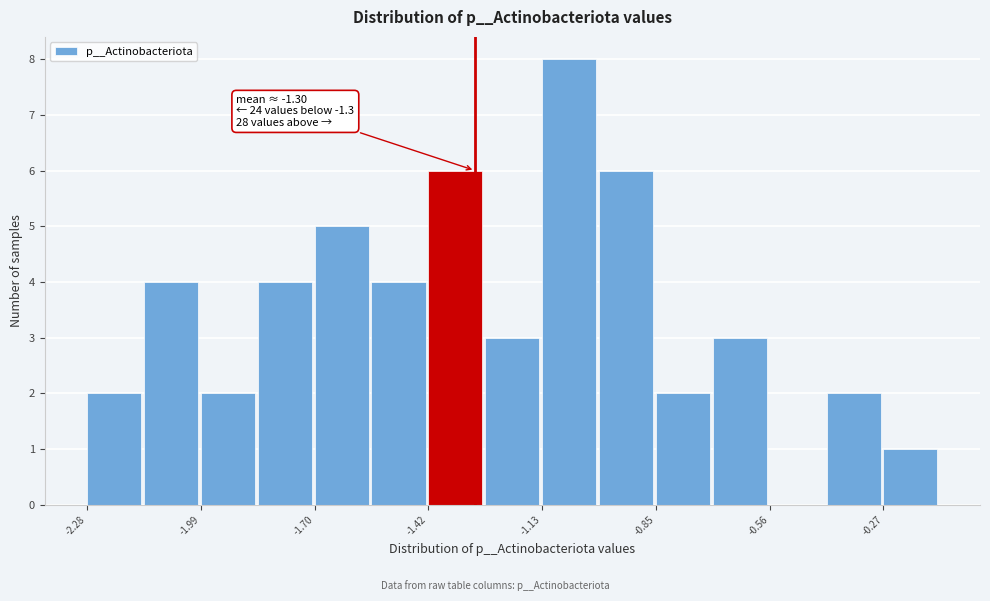

Around what value on the x-axis is the tallest bar? Give the approximate position of its centre, as read against the axis.

-1.05